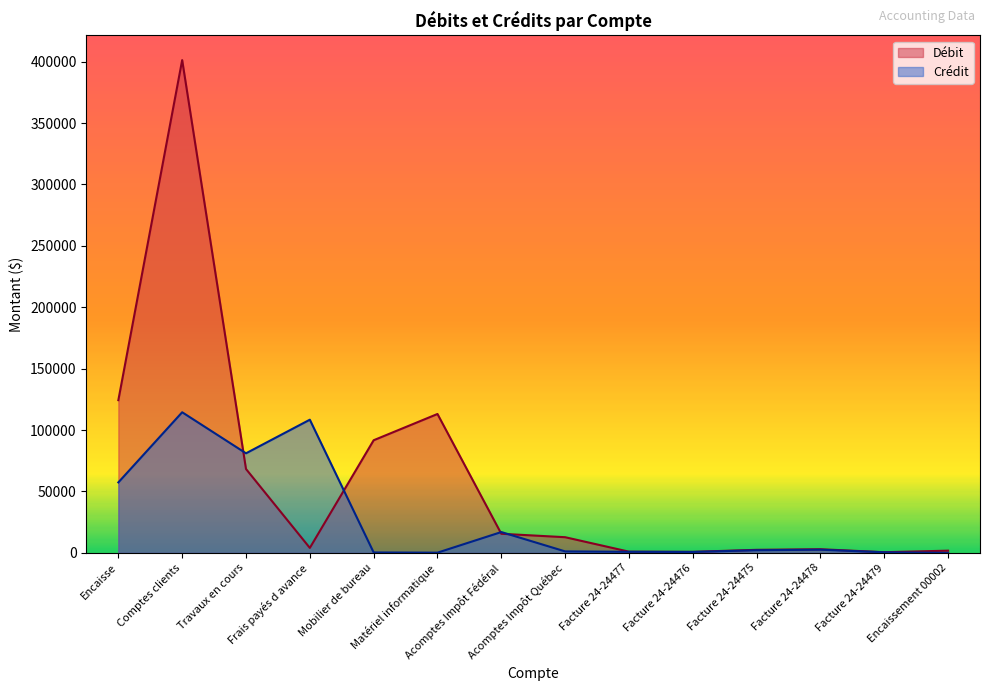

Is it true that Débit equals 401271.0 at Comptes clients?

True